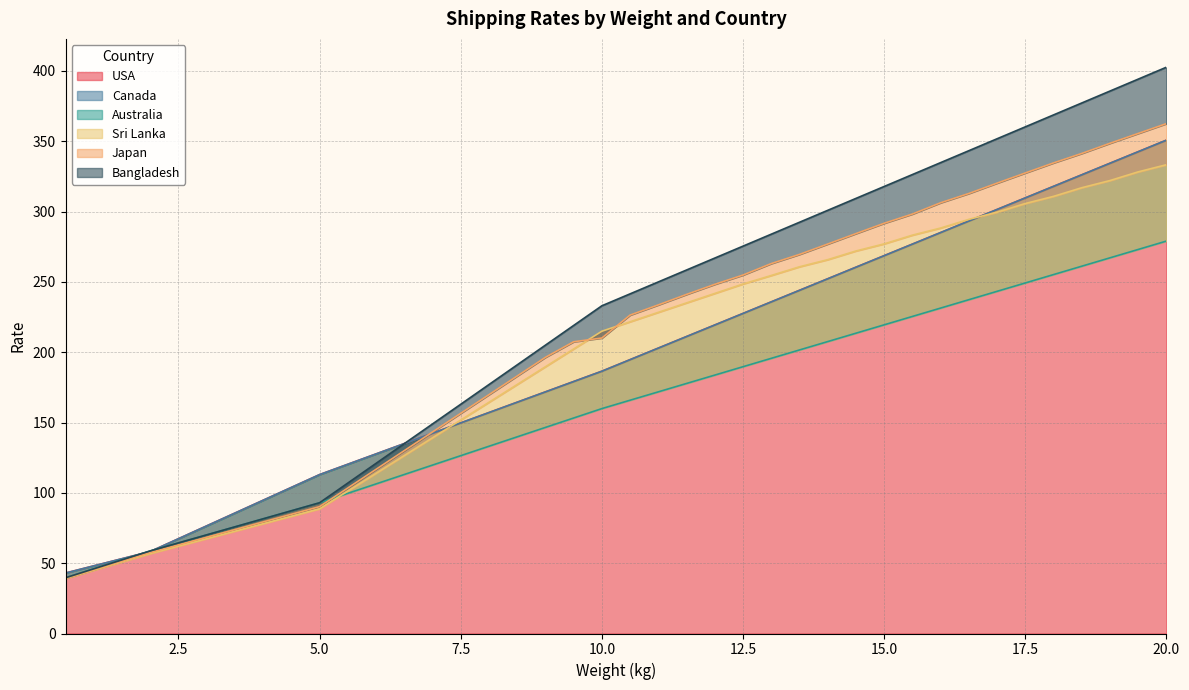

What is the average value of the USA series?

193.3